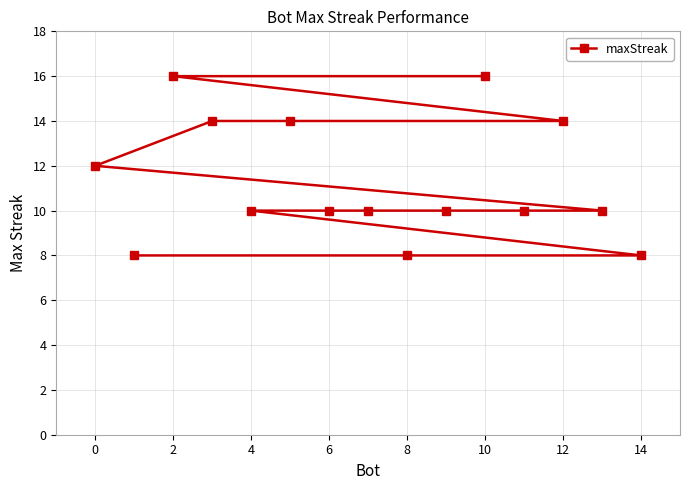

What is the greatest value displayed?

16